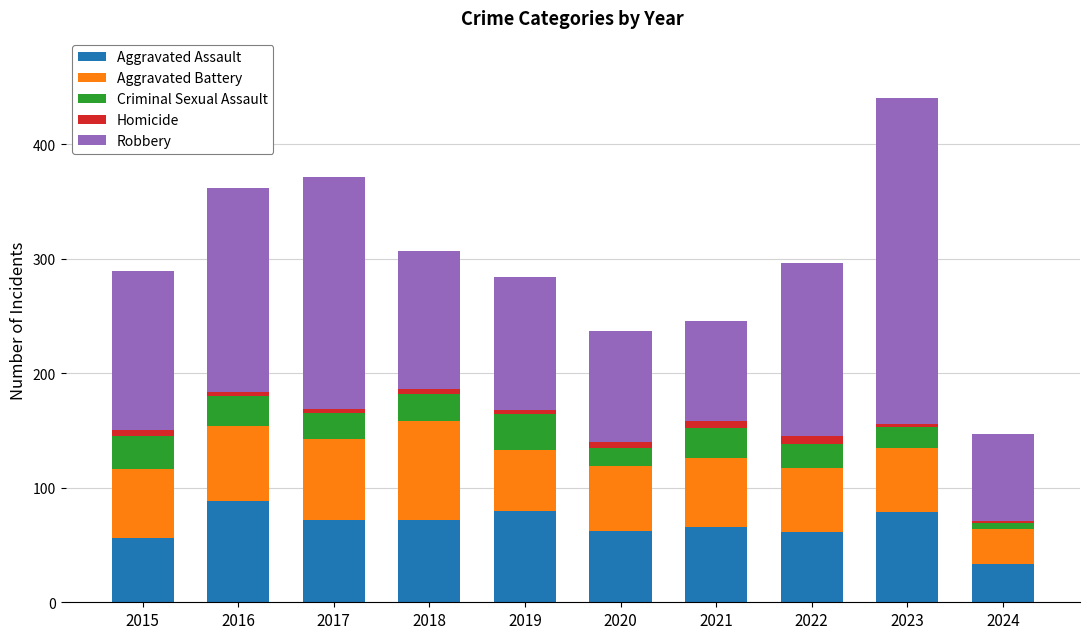

At which category is the sum across all series the highest?

2023